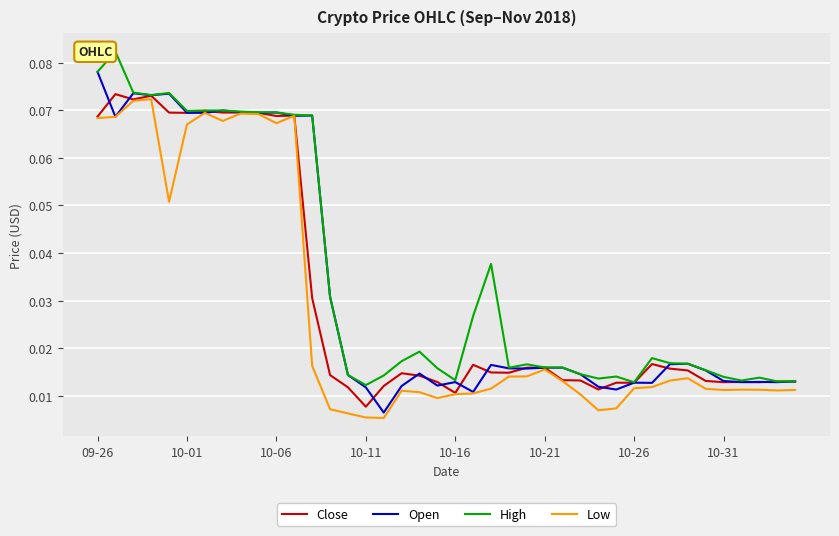

At which category is the sum across all series the highest?

09-26